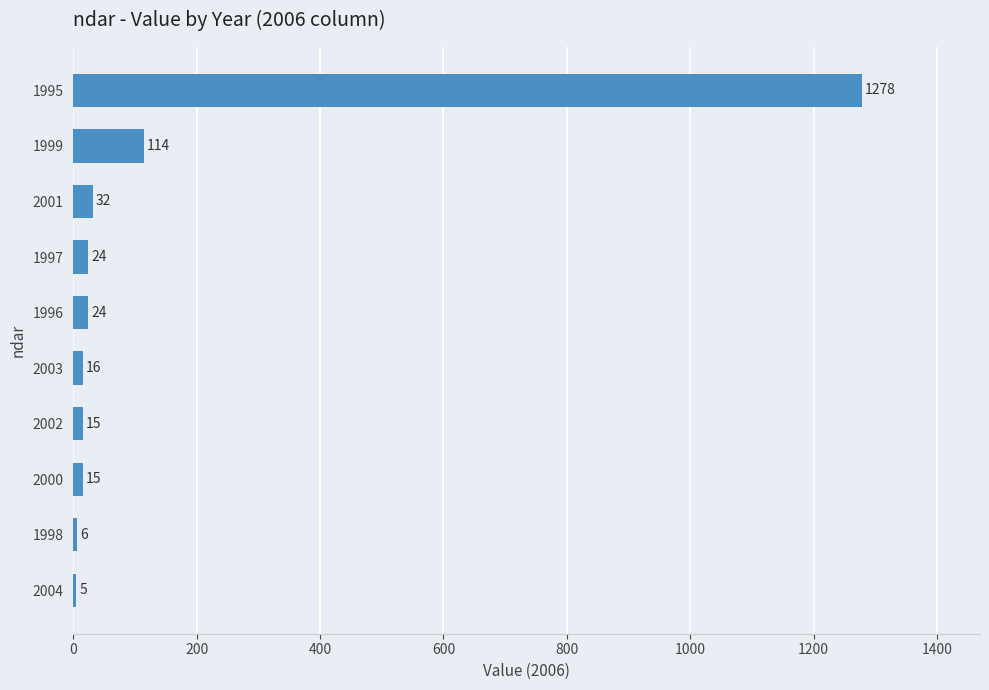

What is the difference between the maximum and second lowest values?

1272